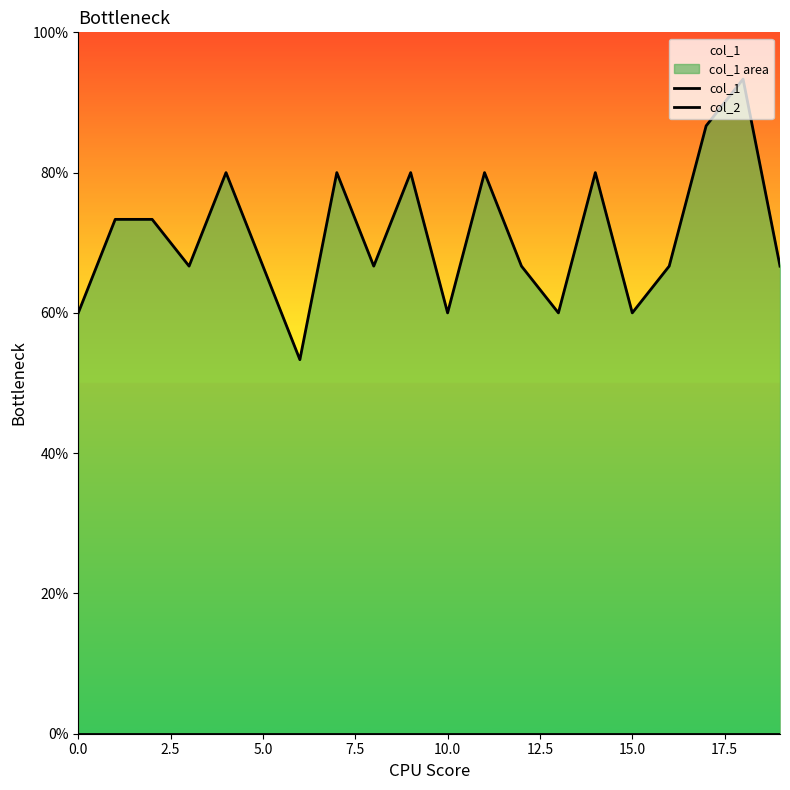

True or false: col_2 and col_1 intersect in this chart.

False